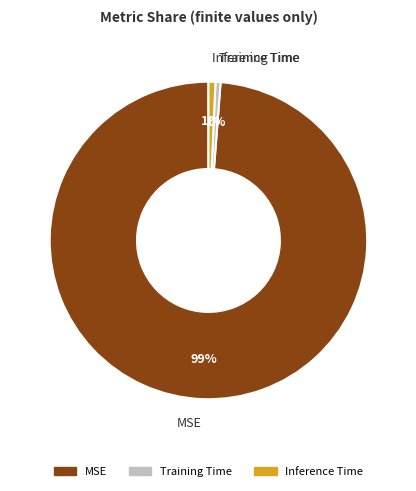

How many segments does this pie chart have?

3